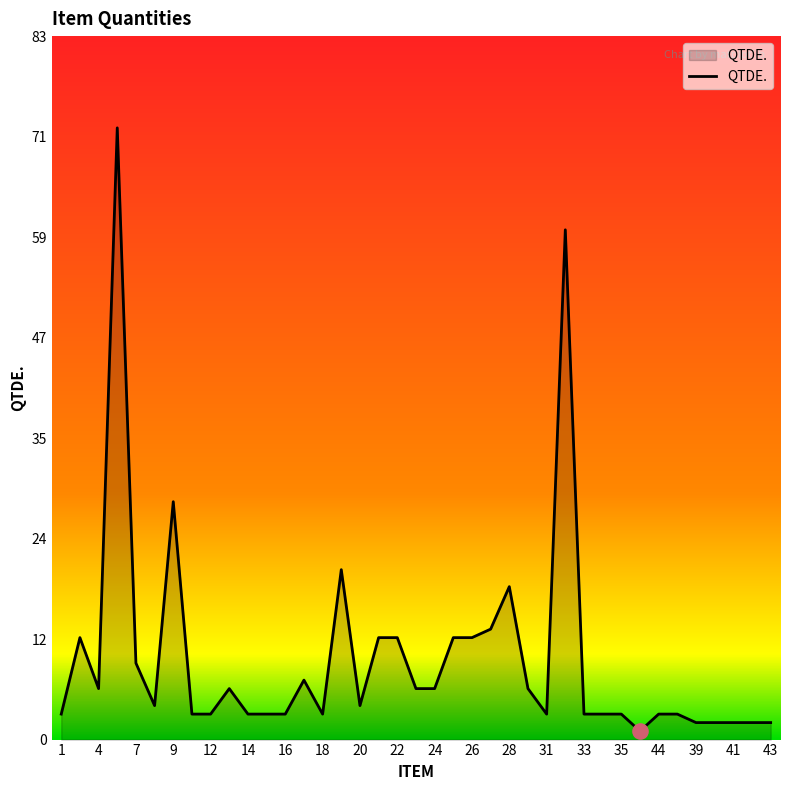

What is the maximum value shown in the chart?

72